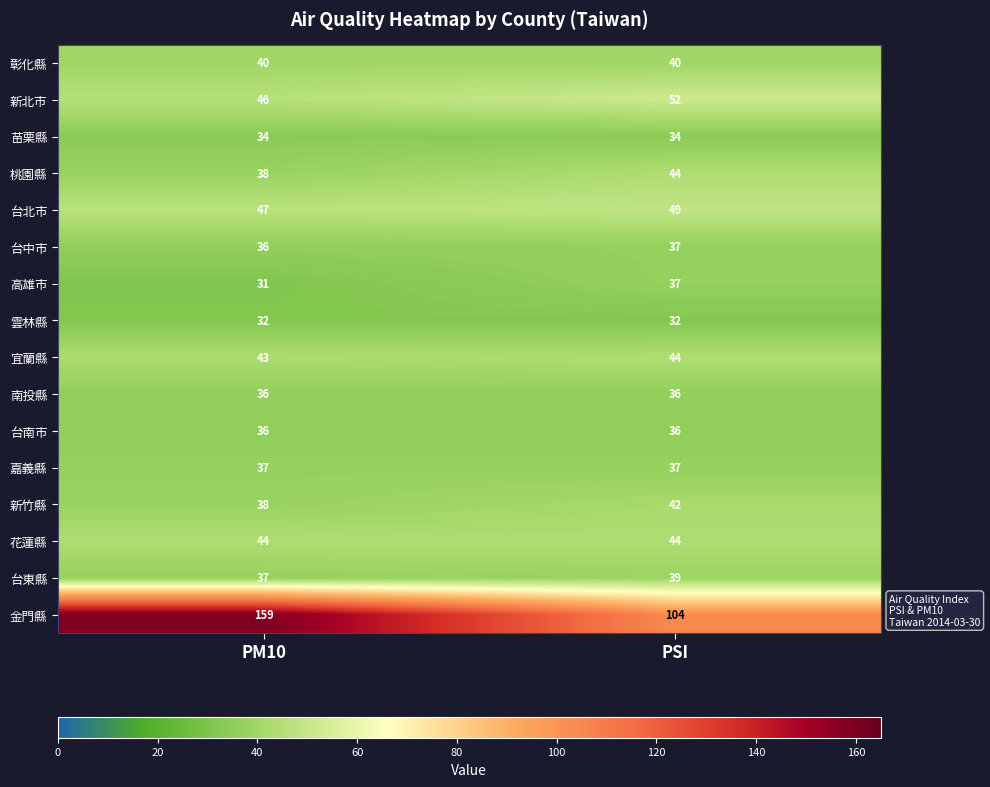

What is the maximum value shown in the chart?

159